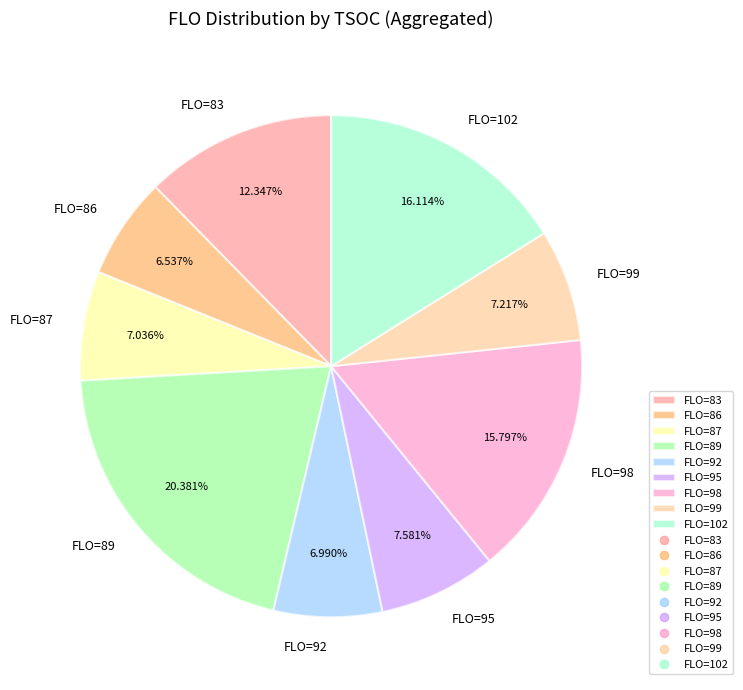

Is FLO=89 the majority of the pie?

No